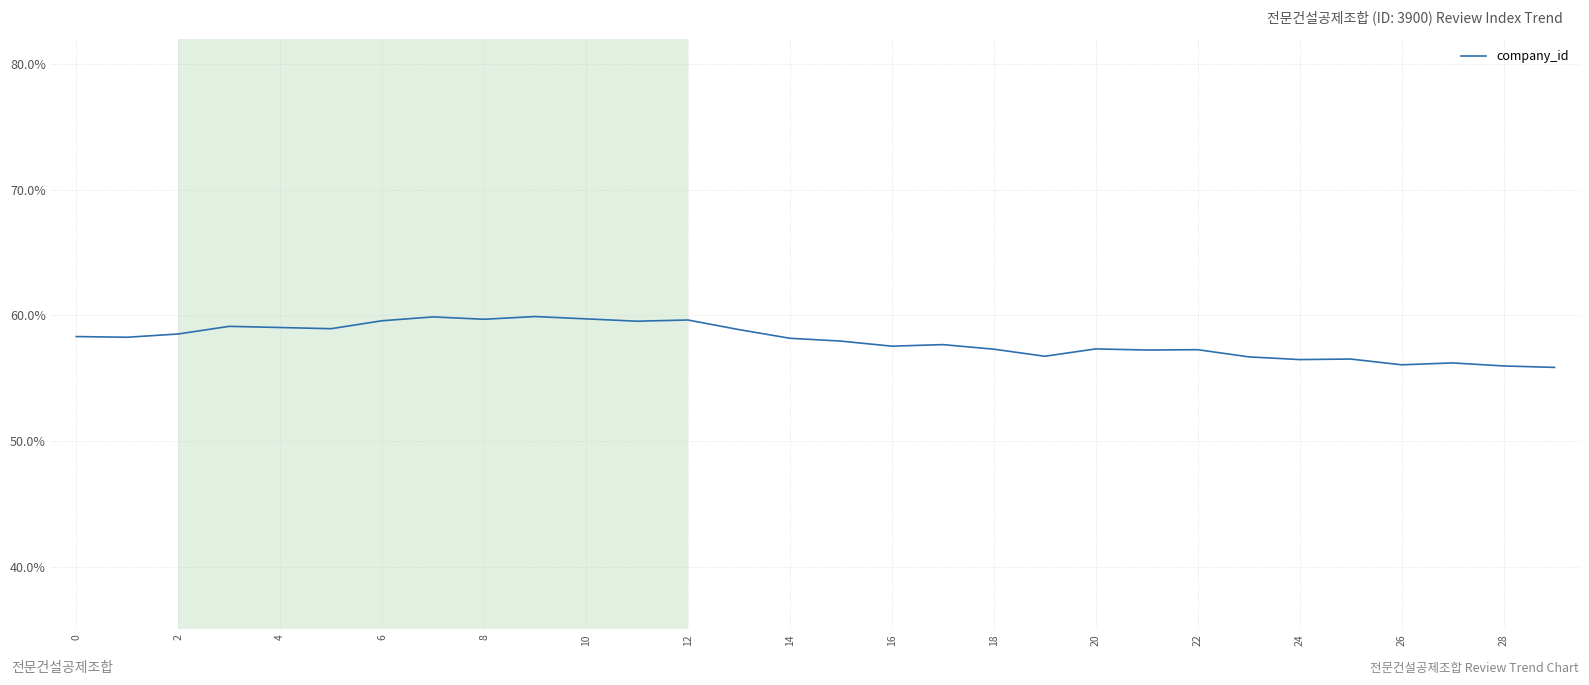

What is the greatest value displayed?

59.9